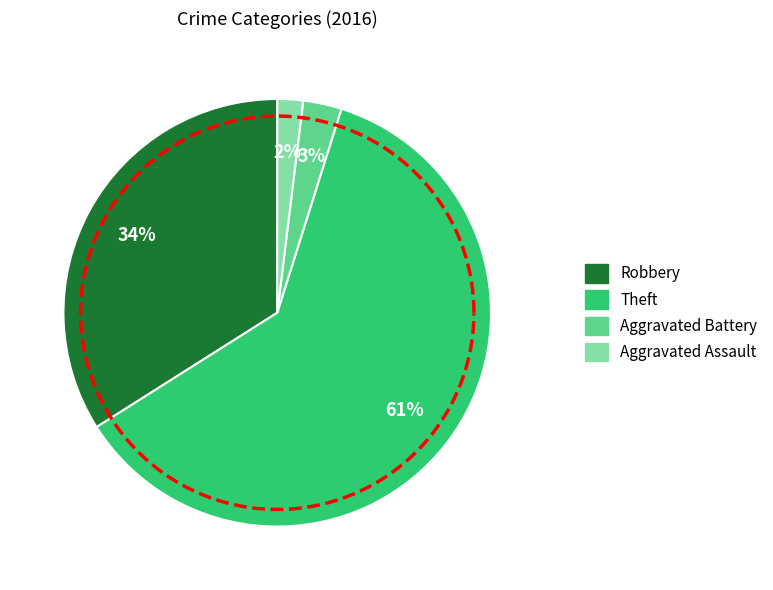

Is it true that Aggravated Battery is 16% of the pie?

False